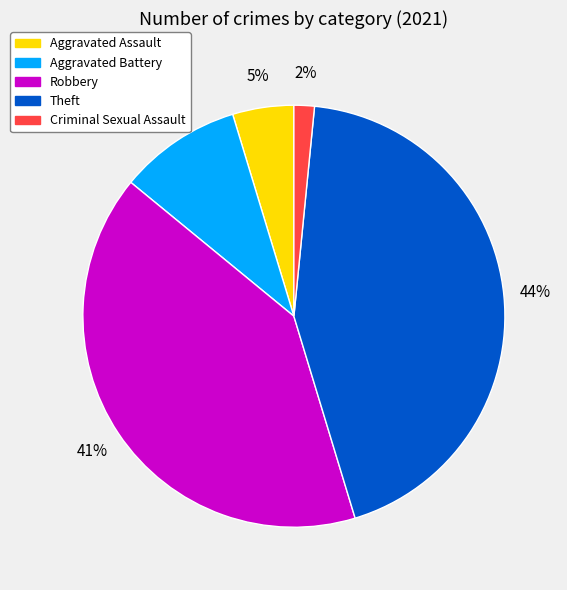

How many segments does this pie chart have?

5